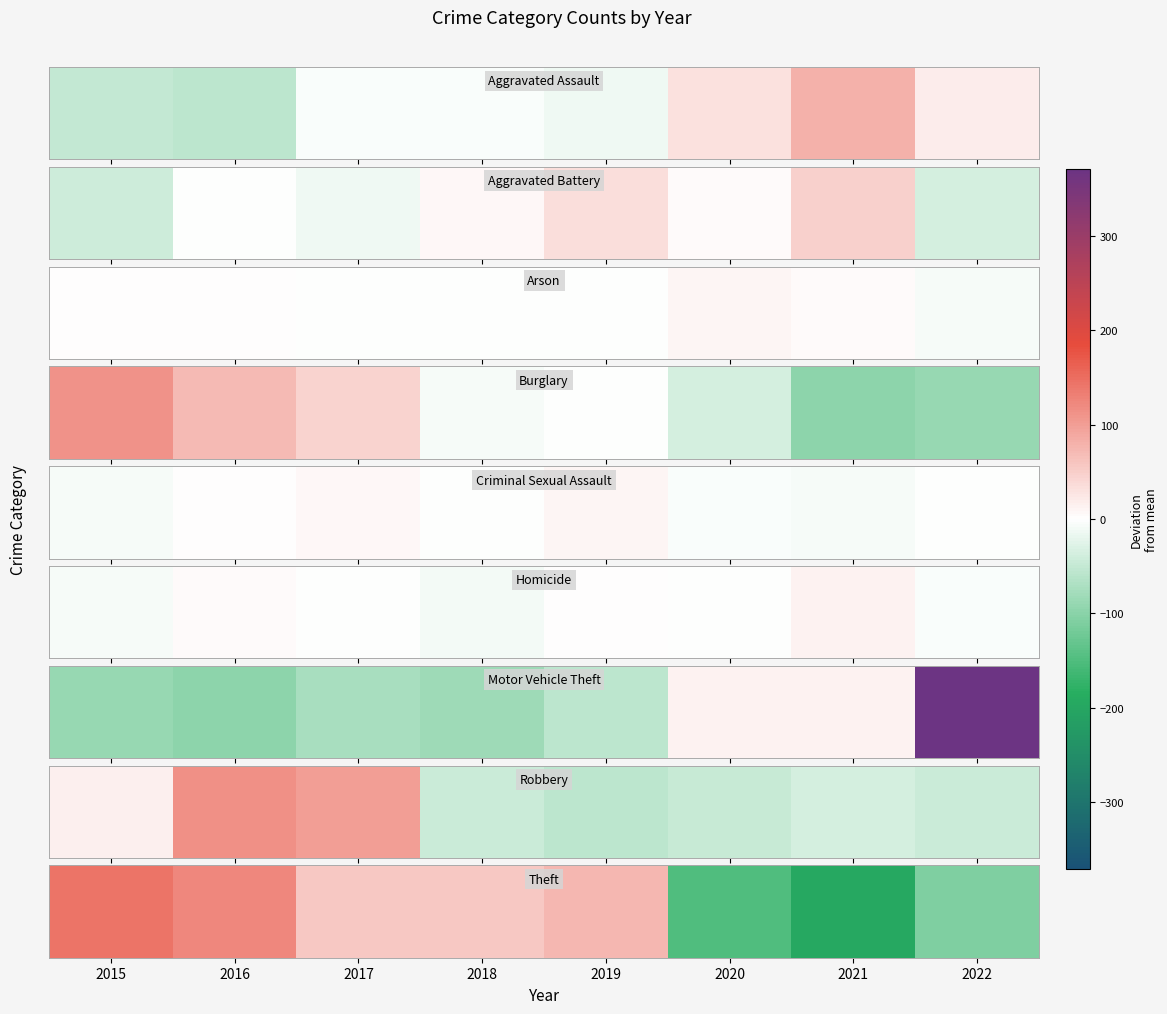

What is the smallest value displayed?

-194.1